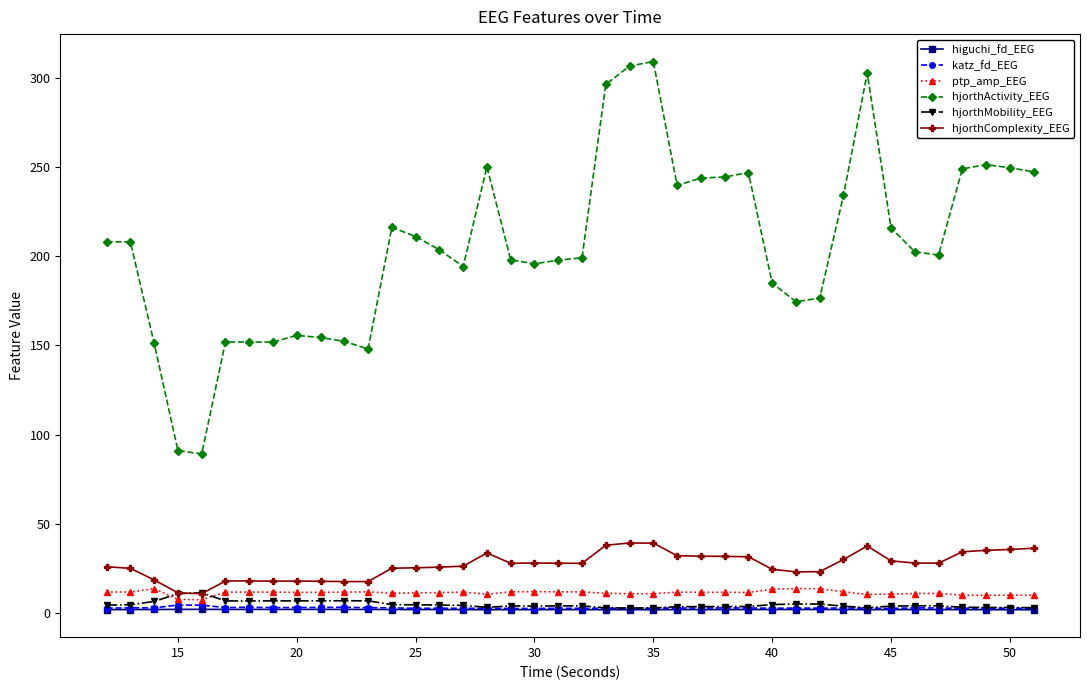

Which series has the widest spread of values?

hjorthActivity_EEG